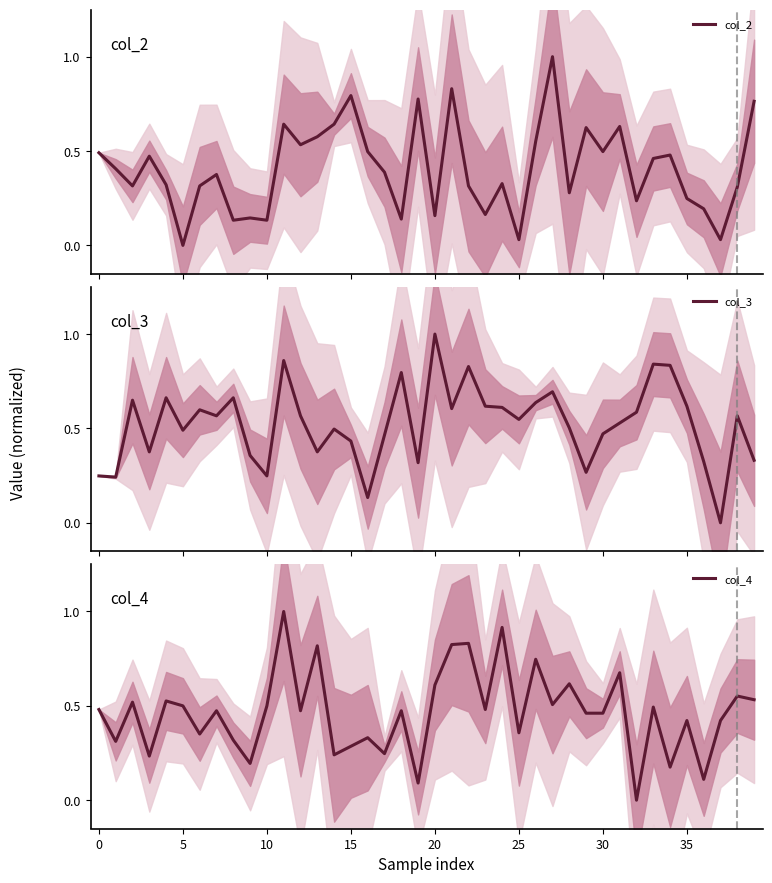

What is the difference between the col_2 values at 17 and 25?

0.4